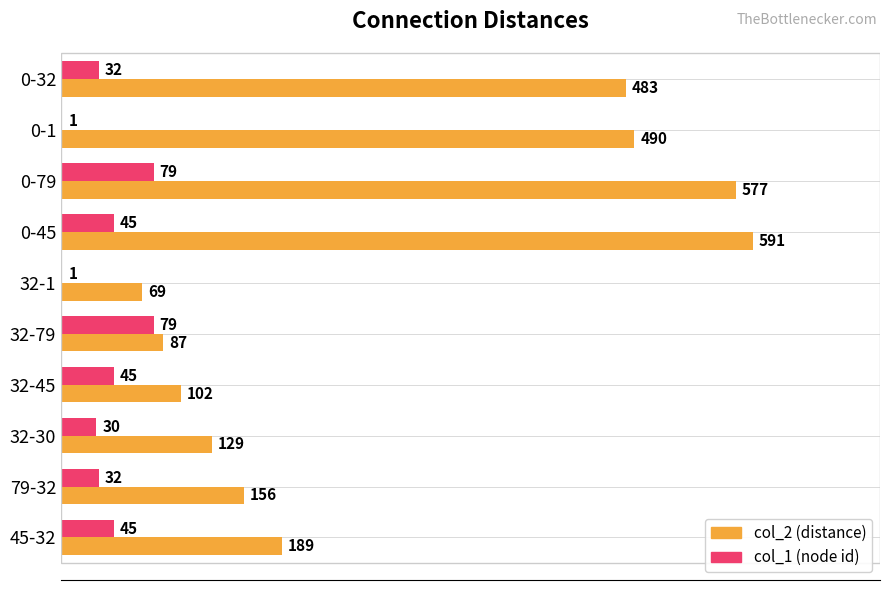

How many distinct data groups are displayed?

2